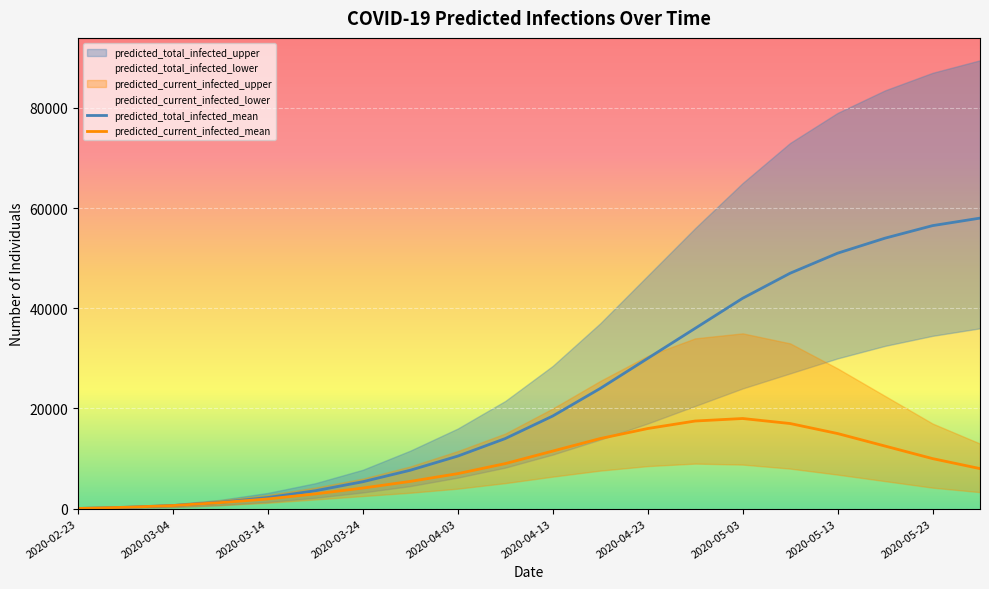

How many lines are shown in the chart?

2